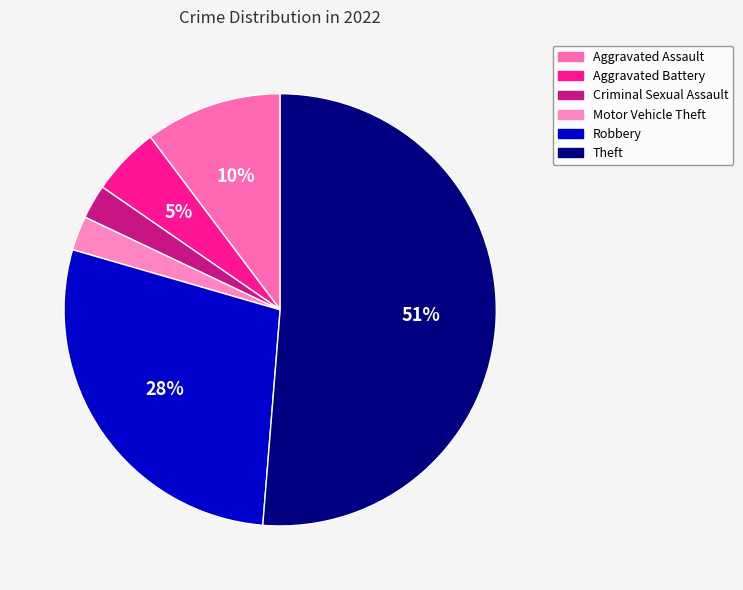

The Motor Vehicle Theft slice represents 8% of the pie. True or false?

False